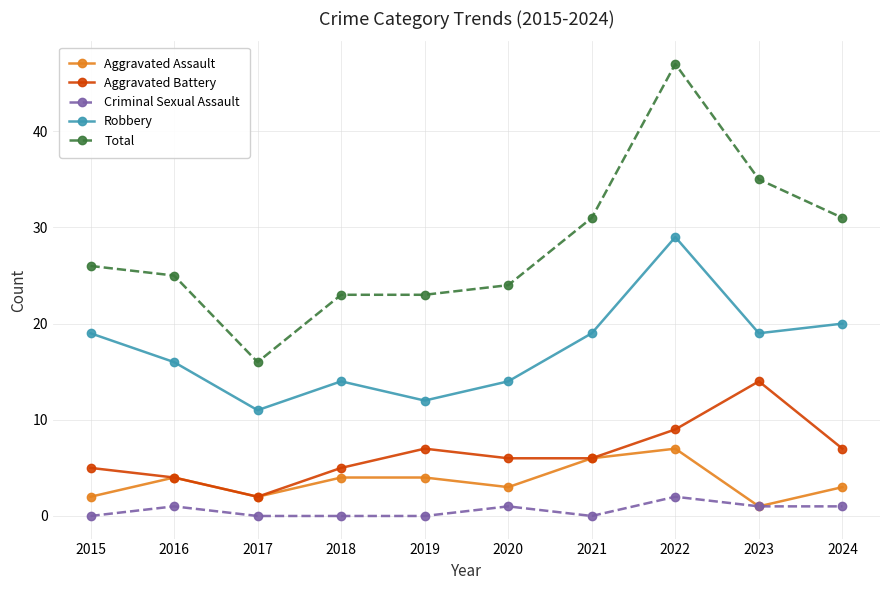

Which series changed the most between 2015 and 2024?

Total